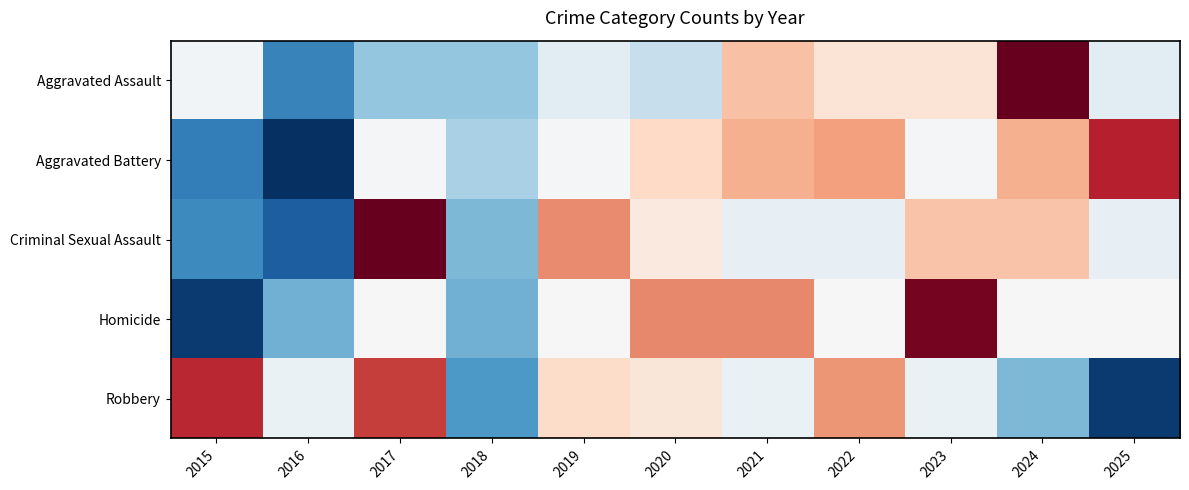

At how many categories does at least one series exceed 1?

5